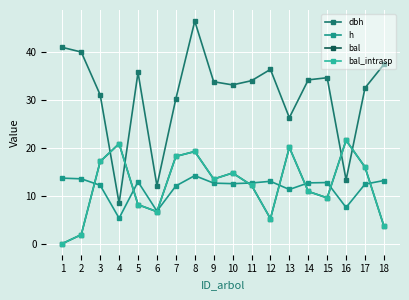

Reading left to right, transcribe all the data shown in this chart.

dbh: 41.0	40.0	31.1	8.4	35.8	12.1	30.3	46.5	33.8	33.2	34.0	36.4	26.3	34.2	34.7	13.3	32.5	37.5
h: 13.7	13.5	12.2	5.3	12.9	6.8	12.1	14.2	12.6	12.5	12.7	13.0	11.3	12.7	12.8	7.5	12.4	13.2
bal: 0.0	1.9	17.2	20.9	8.1	6.7	18.2	19.2	13.5	14.8	12.2	5.2	20.1	10.9	9.6	21.6	16.0	3.6
bal_intrasp: 0.0	1.9	17.2	20.9	8.1	6.7	18.2	19.2	13.5	14.8	12.2	5.2	20.1	10.9	9.6	21.6	16.0	3.6